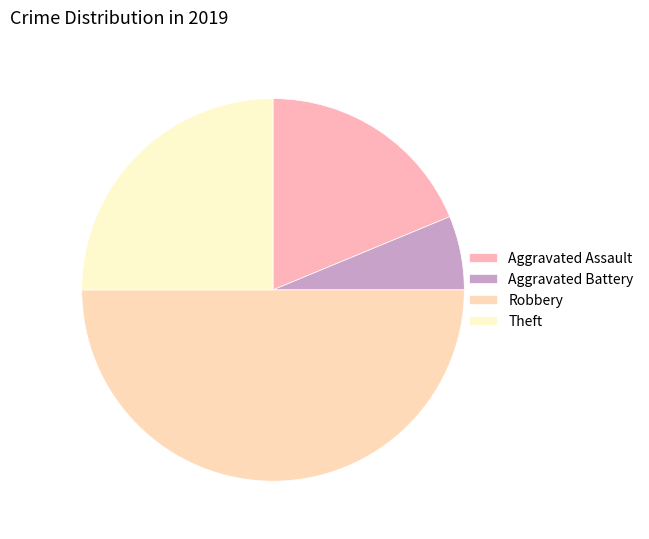

True or false: Robbery accounts for 50% of the total.

True